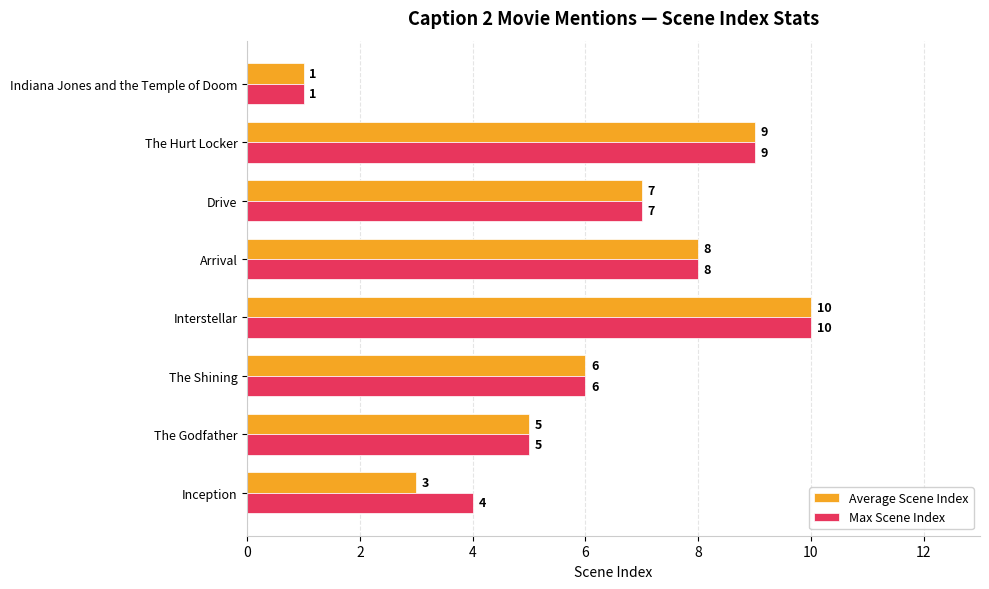

What is the difference between the second highest and minimum values in the Max Scene Index series?

8